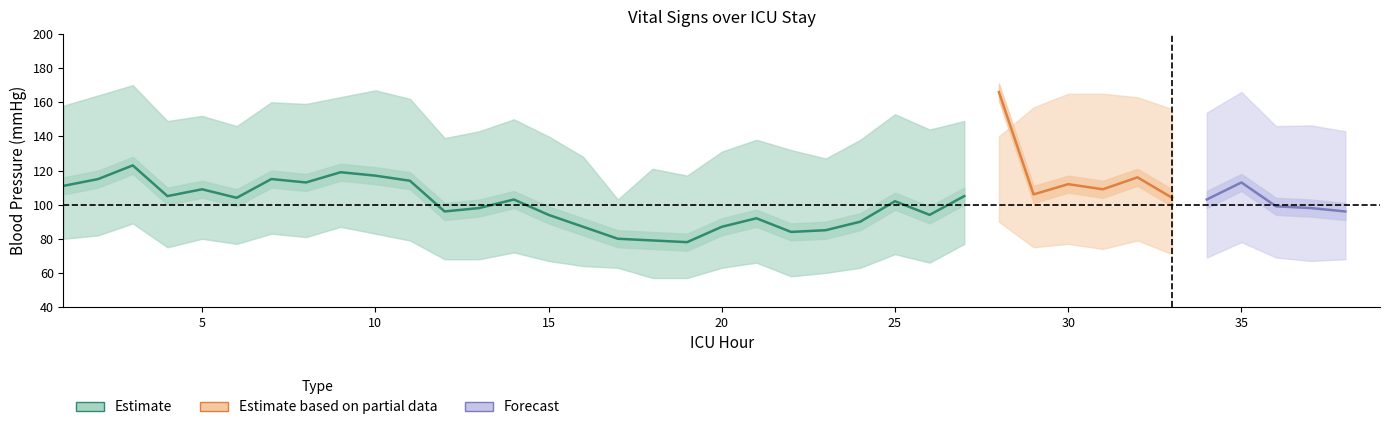

The HR series shows 113.5 at 2. True or false?

False